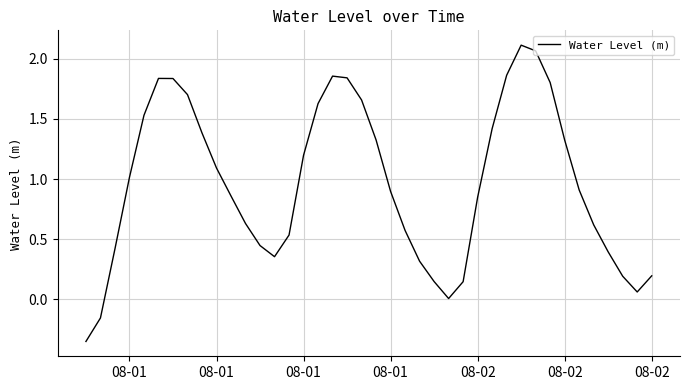

What is the difference between the maximum and minimum values?

2.5